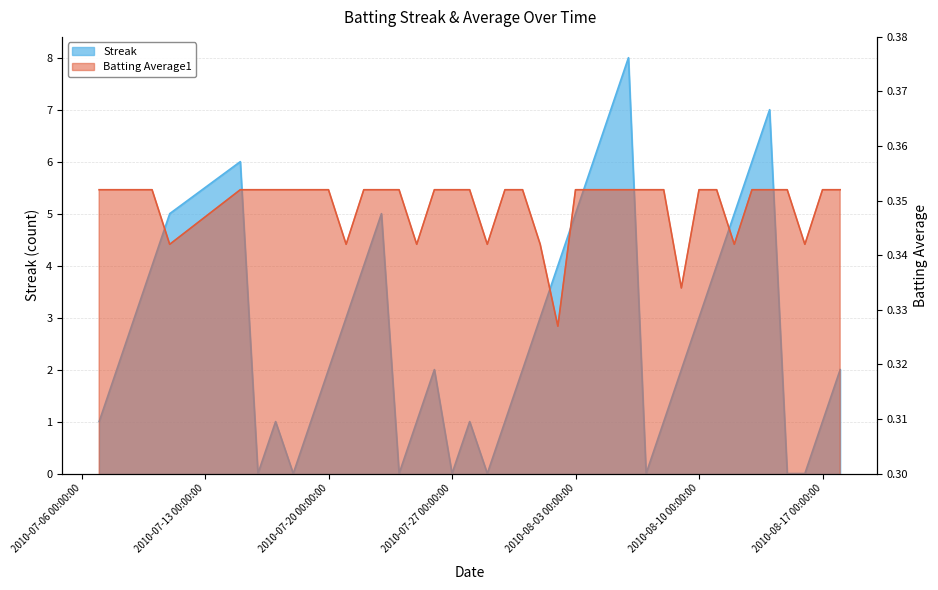

Between 2010-07-15 and 2010-08-09, which series saw the biggest shift?

Streak